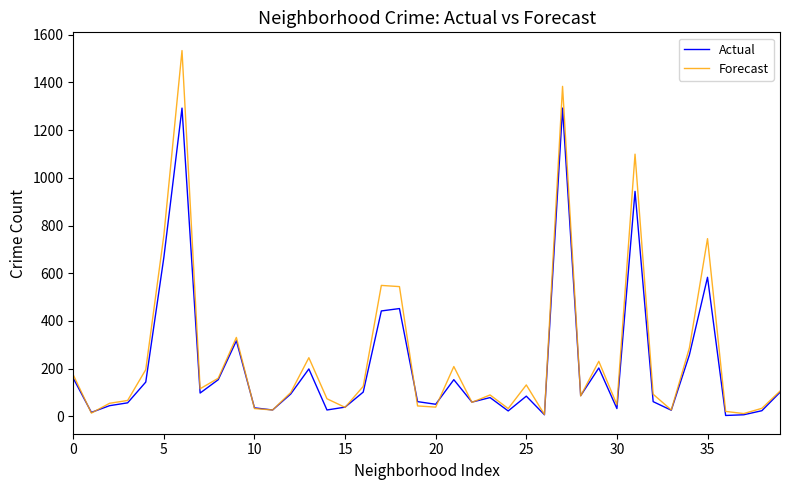

What are all the series names shown in the legend?

Actual, Forecast